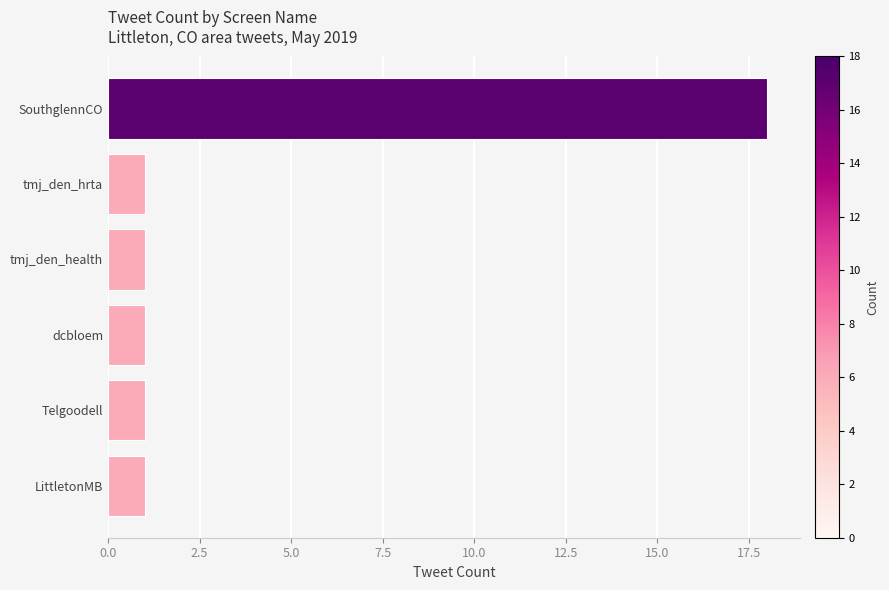

What is the difference between the maximum and minimum values?

17